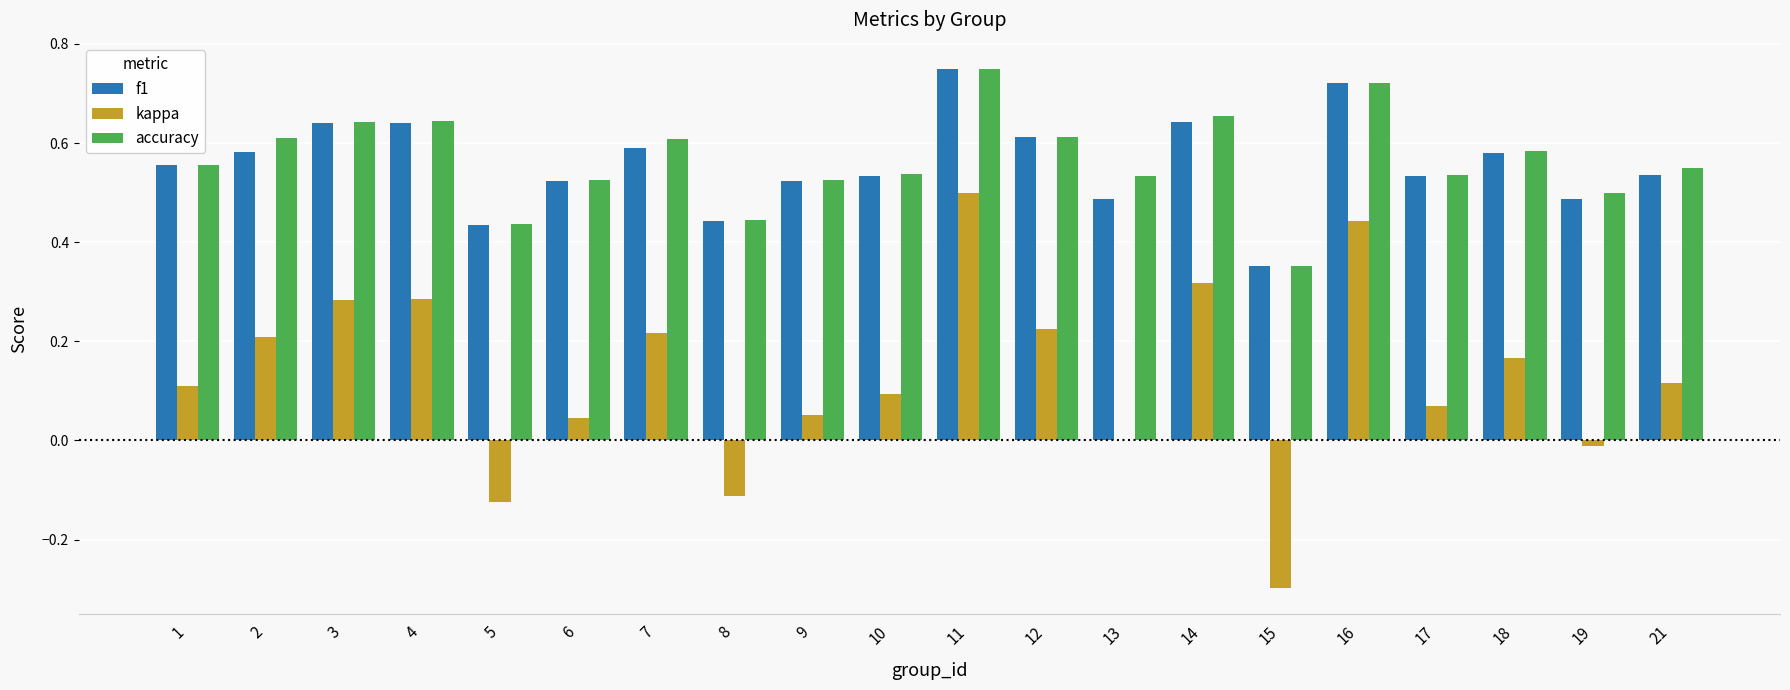

Is the value of accuracy at 8 greater than the value of f1 at 17?

No